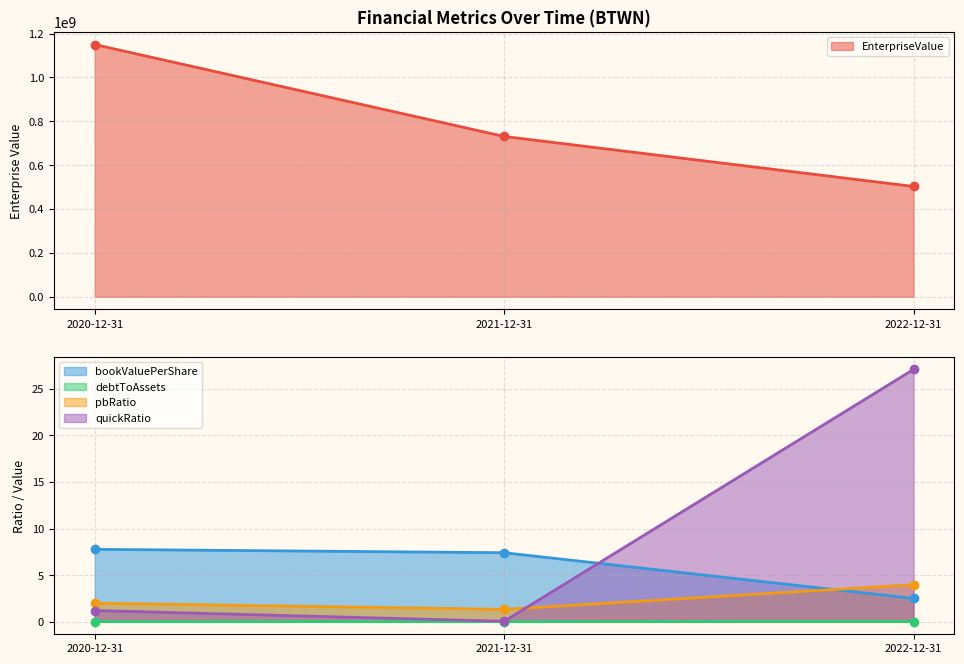

True or false: EnterpriseValue has a value of 666348190.6 at 2022-12-31.

False